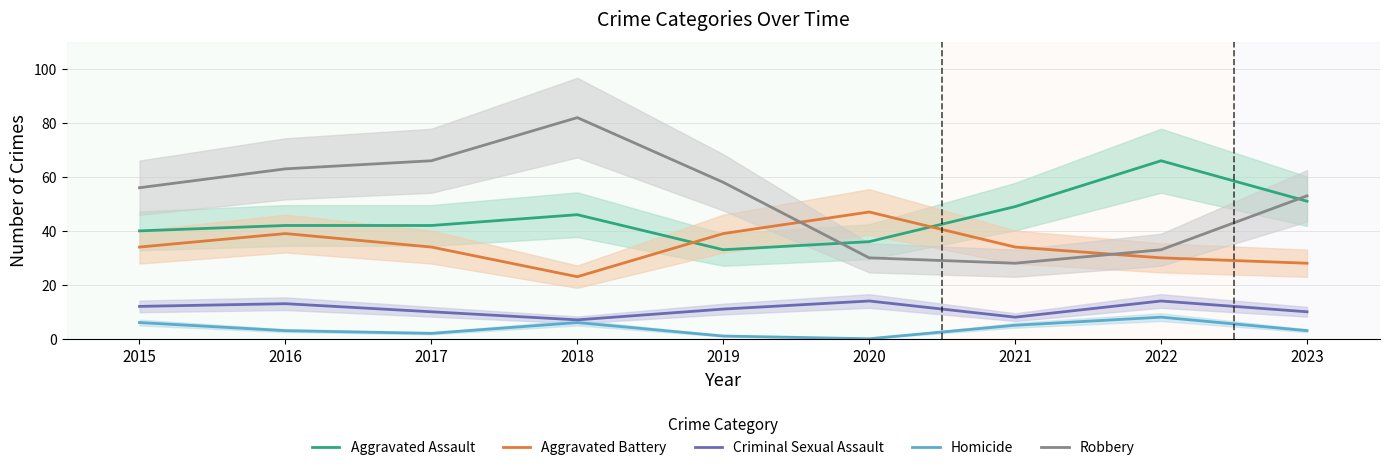

What is the value of the Aggravated Assault point at the 9th from the left?

51